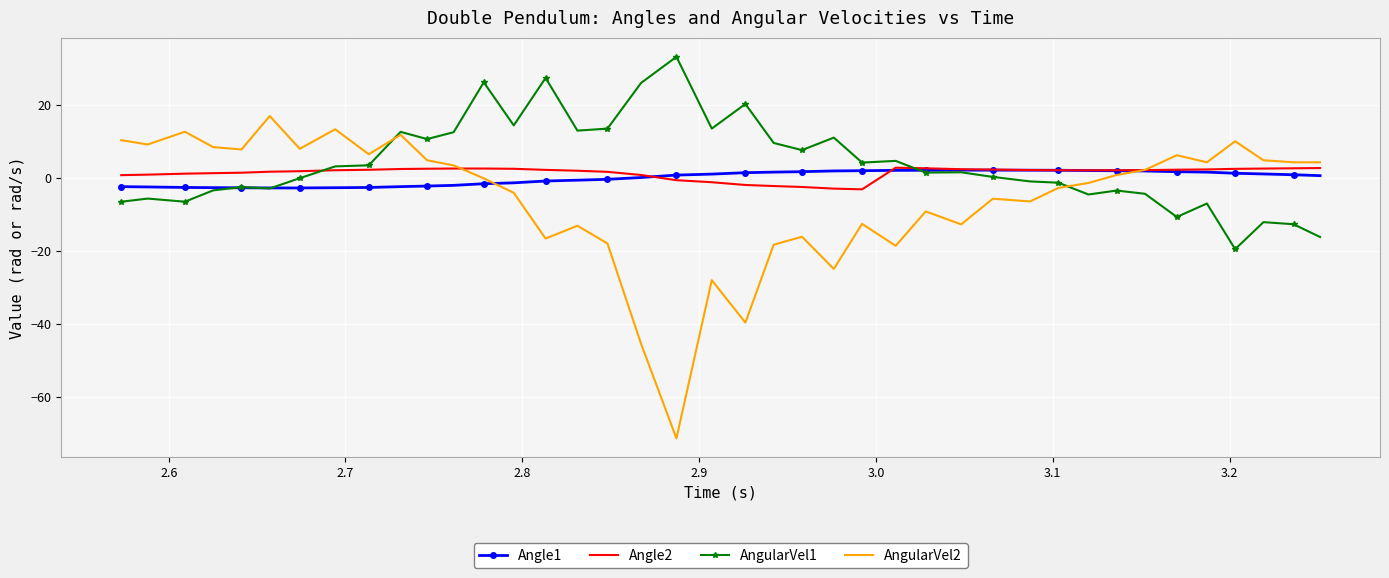

What is the highest value of the AngularVel1 series?

33.3